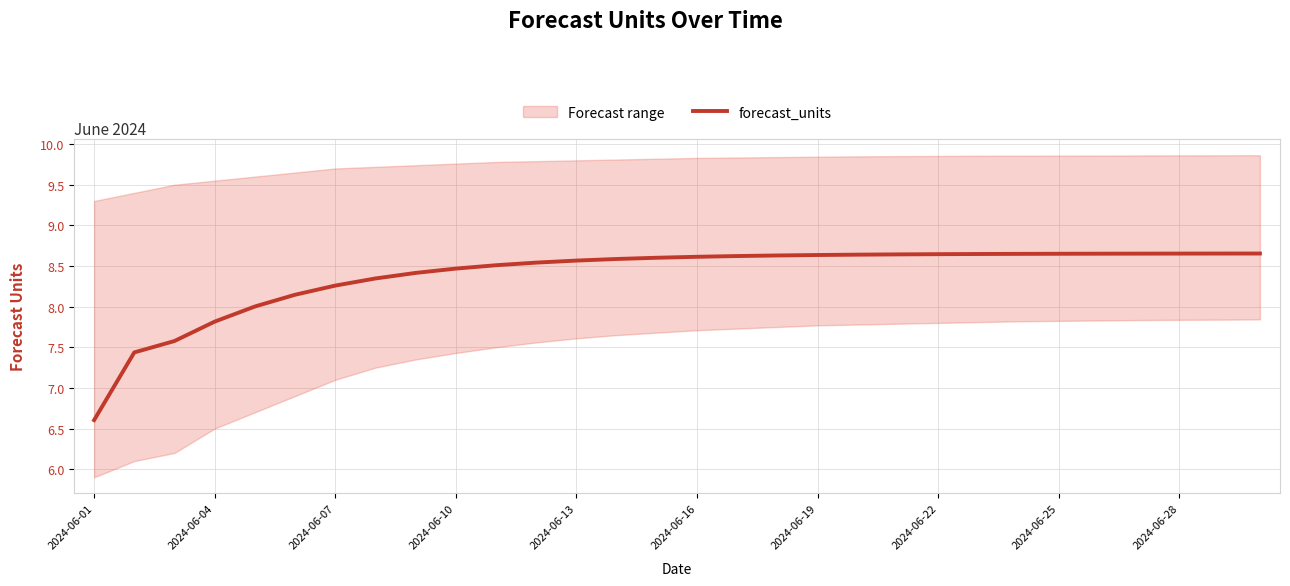

Which category has the lowest value across all series?

2024-06-01